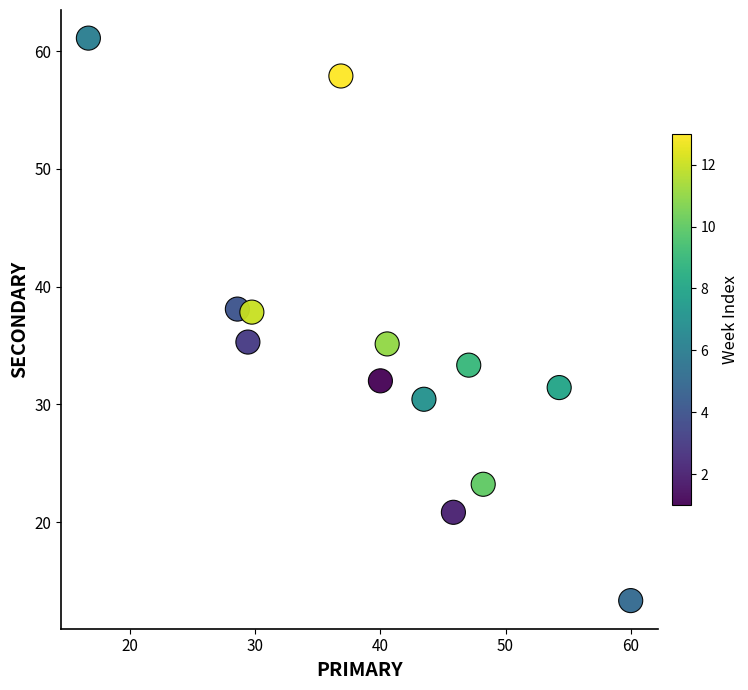

What is the range of X values (max minus min)?

43.3